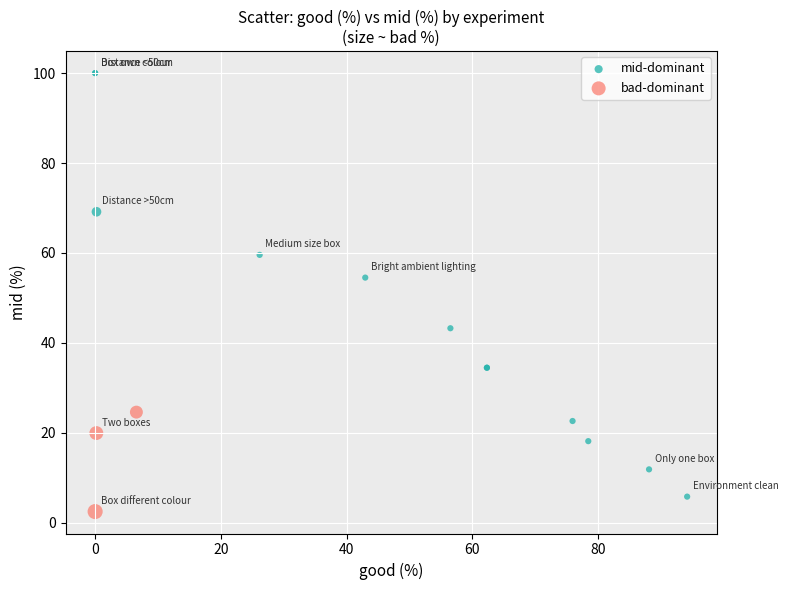

Which series has the widest spread of Y values?

mid-dominant